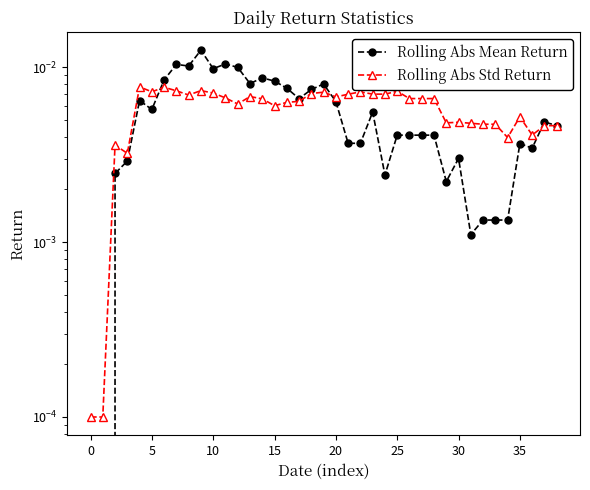

What are all the series names shown in the legend?

Rolling Abs Mean Return, Rolling Abs Std Return